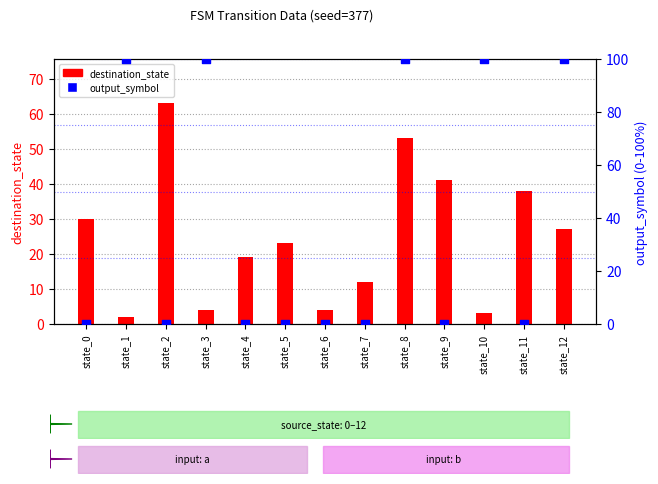

At how many categories does at least one series exceed 79?

5